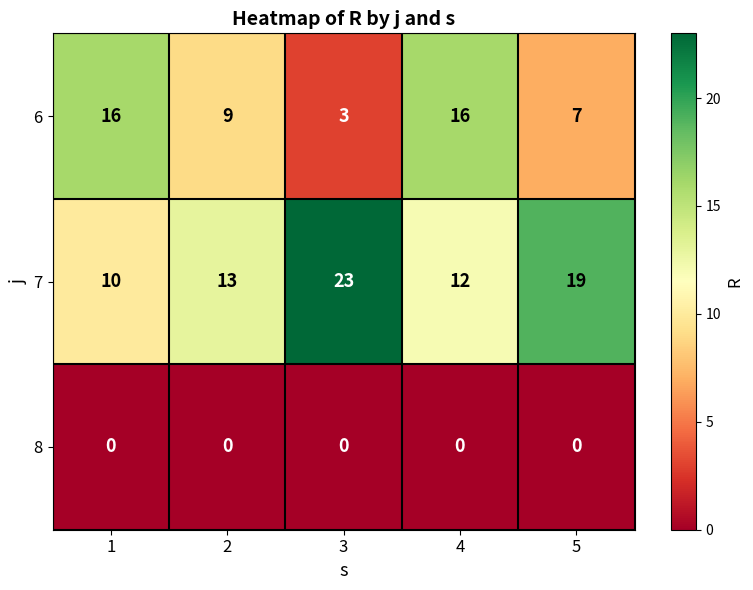

True or false: 6 has a value of 2 at 2.

False